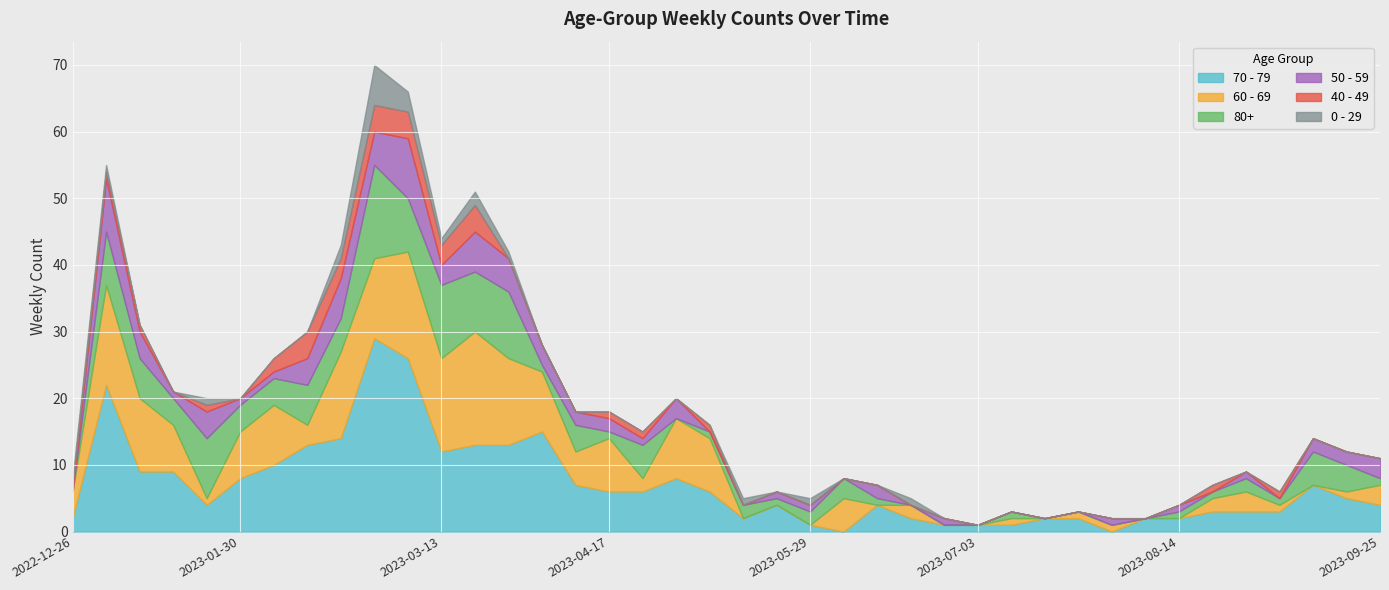

What is the difference between the maximum and second lowest values in the 50 - 59 series?

9